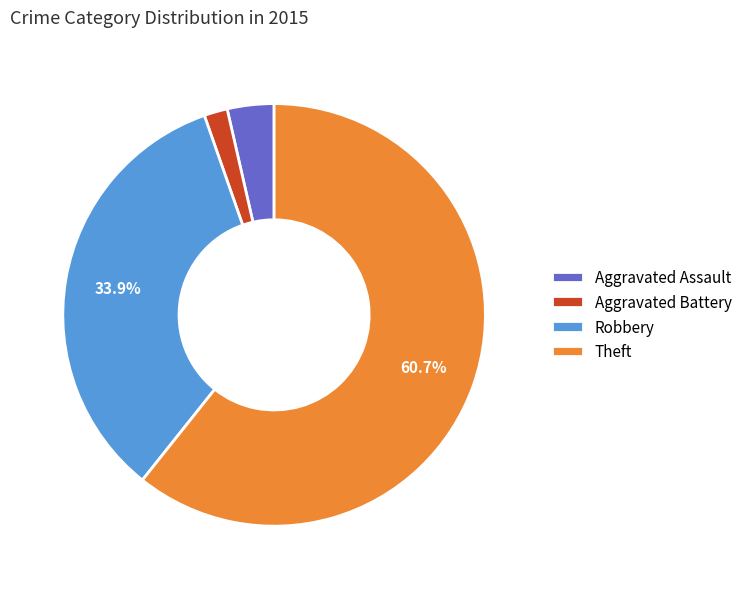

To the nearest percent, what is the average slice percentage?

25%